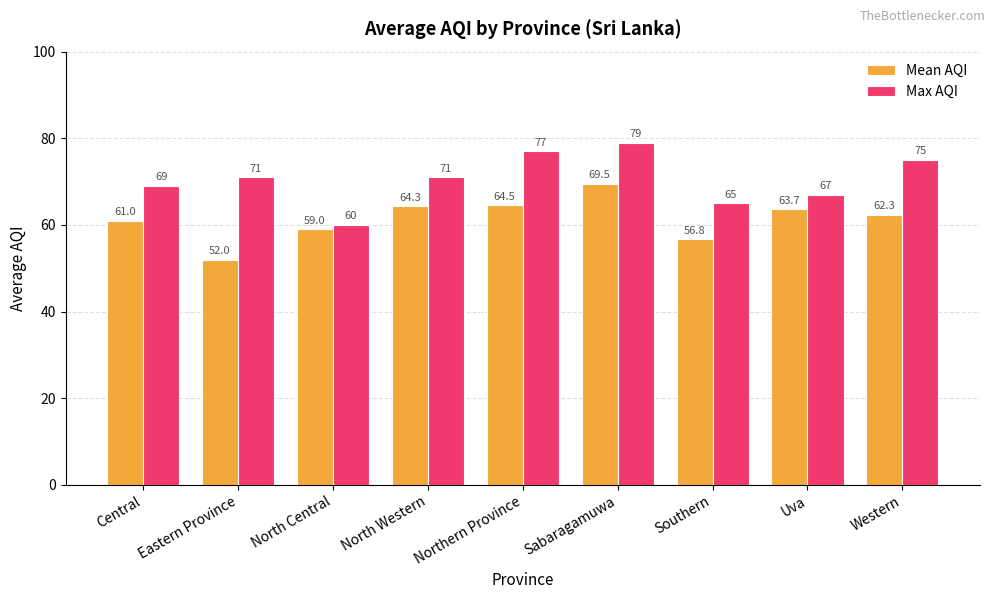

What is the spread (max minus min) of values at North Western?

6.7